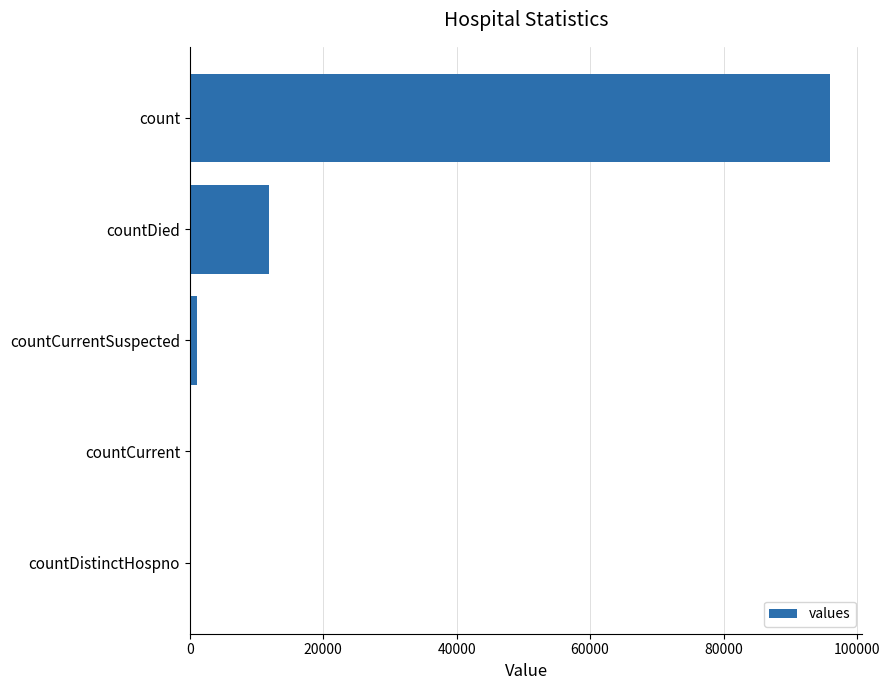

Reading bottom to top, transcribe all the data shown in this chart.

countDistinctHospno=0	countCurrent=0	countCurrentSuspected=1147	countDied=11918	count=96025